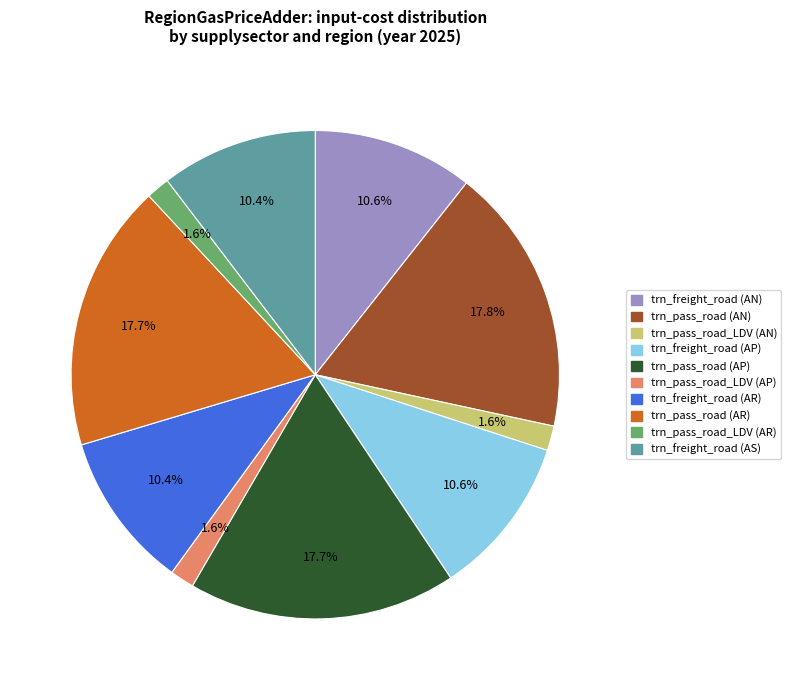

To the nearest percent, what percentage of the pie is trn_freight_road (AP)?

11%